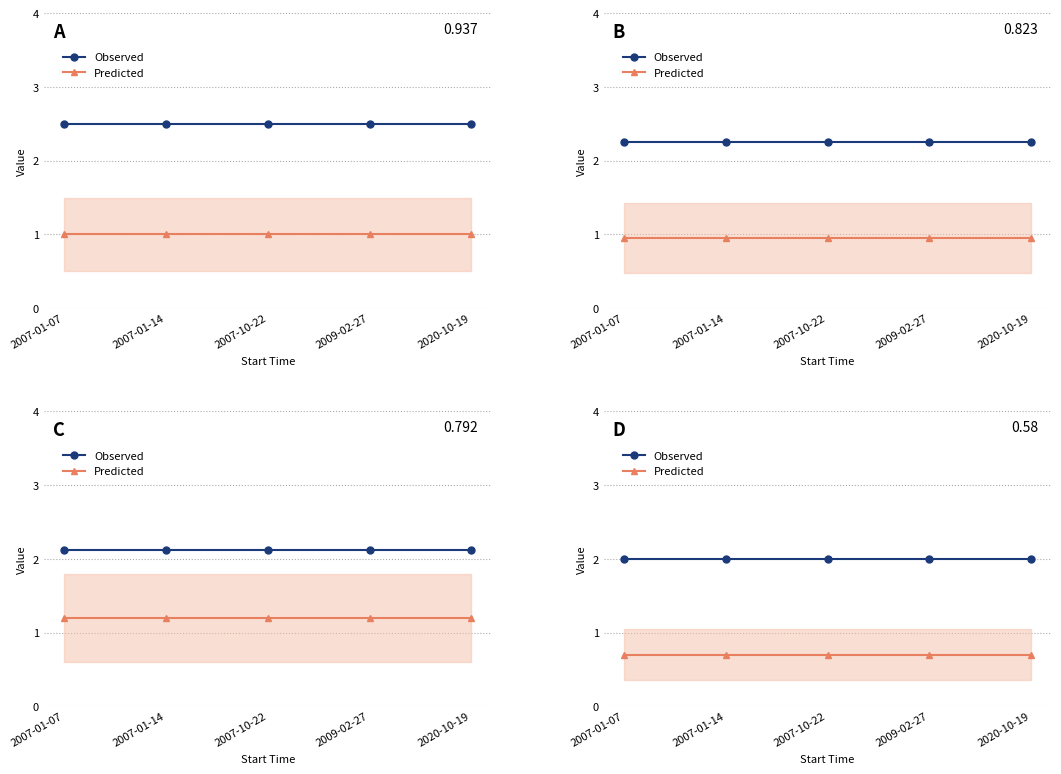

What is the value of the Predicted point at the 1st from the left?

0.7